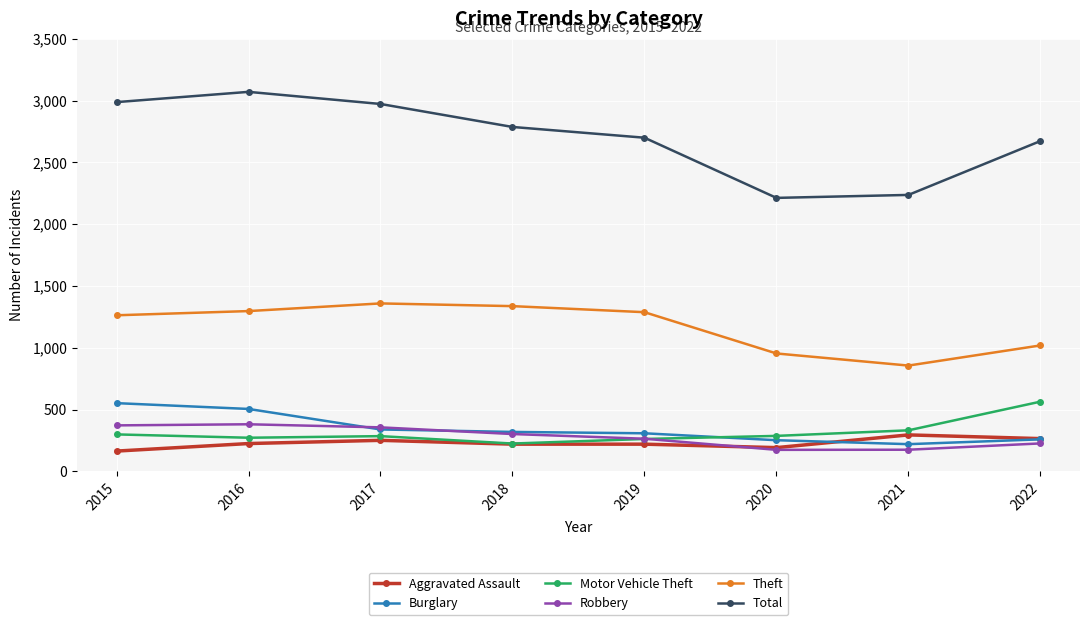

What is the total value across all series at 2022?

5006